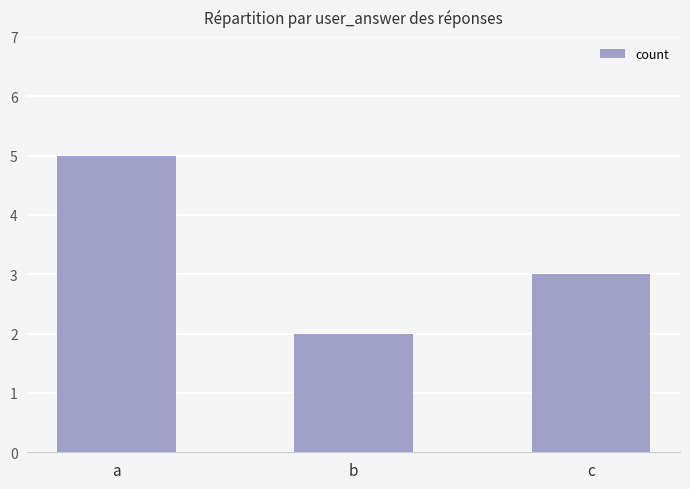

List the labels in order of value, smallest first.

b, c, a